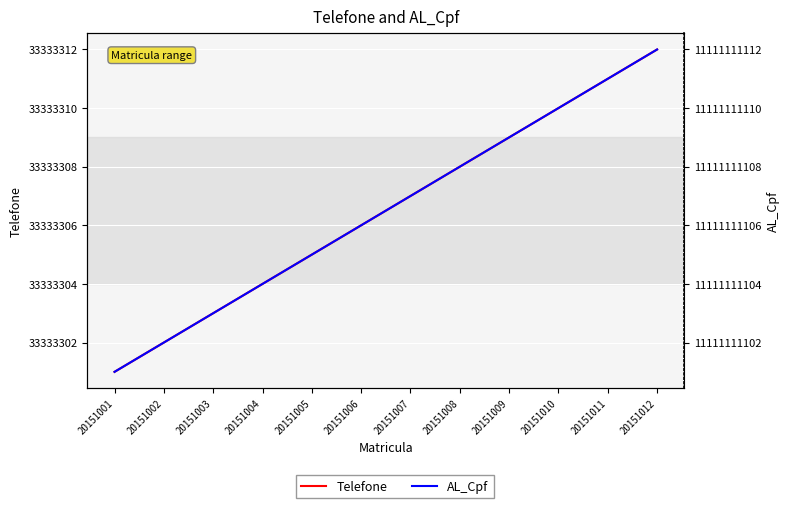

How many data points does each series have?

12